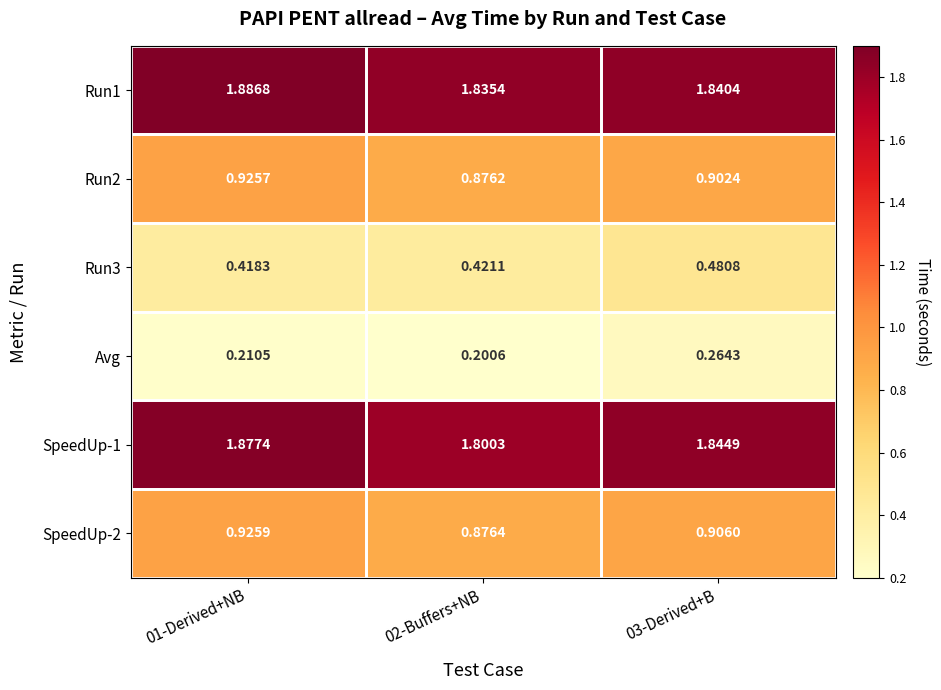

Is the value of SpeedUp-2 at 01-Derived+NB greater than the value of Run2 at 02-Buffers+NB?

Yes